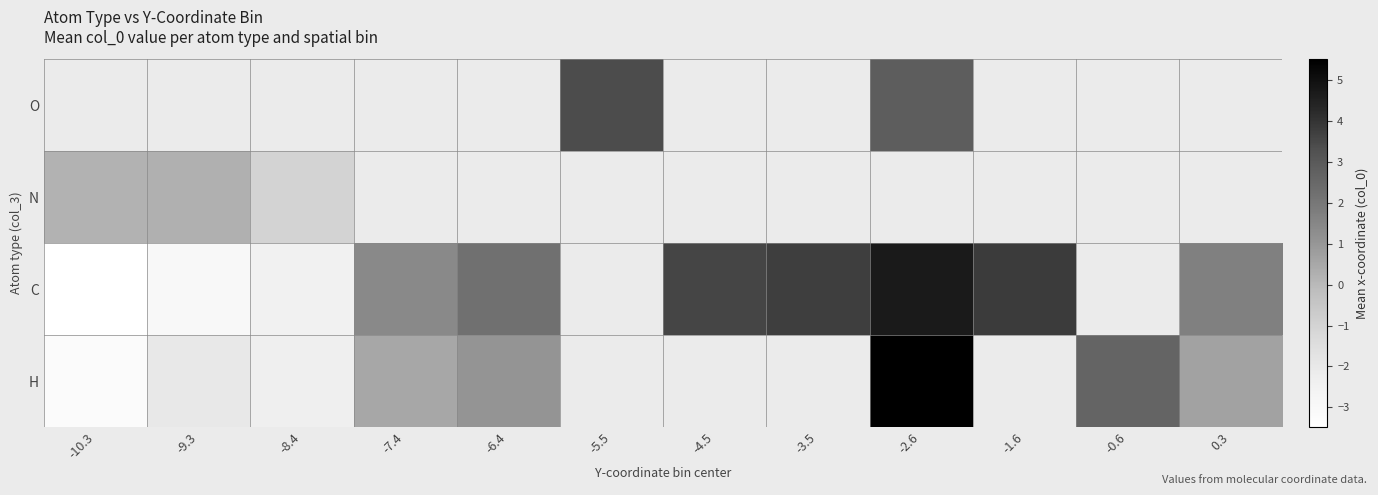

Which has a higher value, -2.6 or -7.4?

-2.6